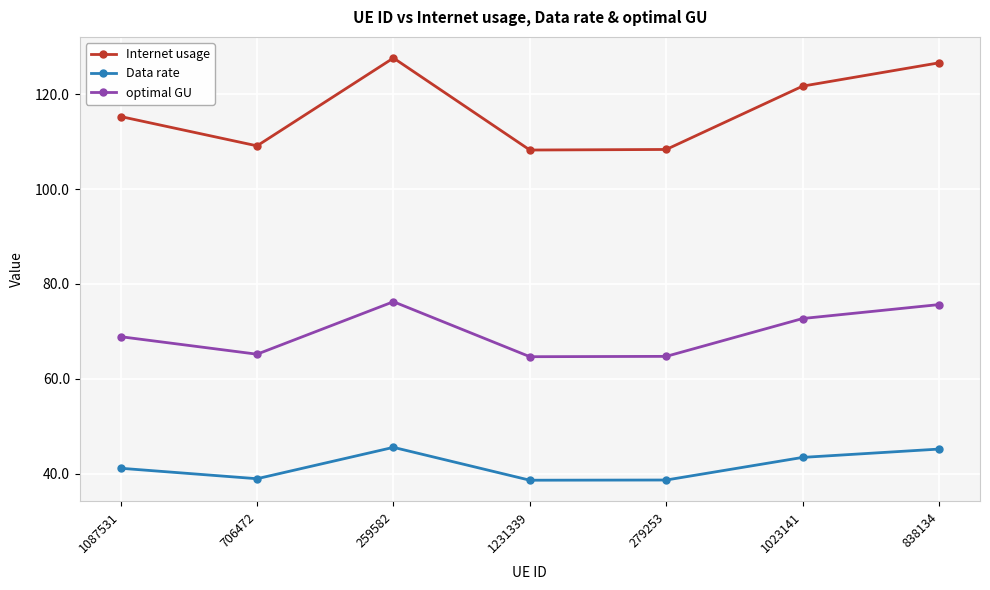

Is the value of Internet usage at 279253 greater than the value of Data rate at 279253?

Yes